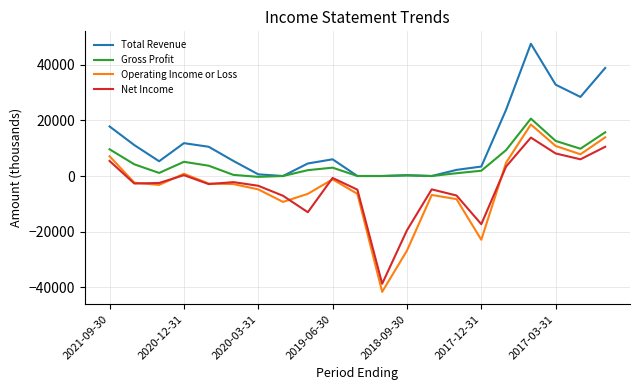

What is the difference between the second highest and second lowest values in the Net Income series?

30000